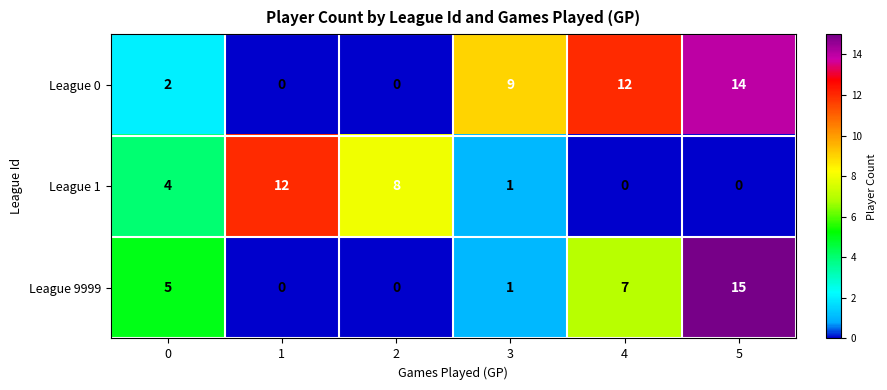

What is the spread (max minus min) of values at 5?

15